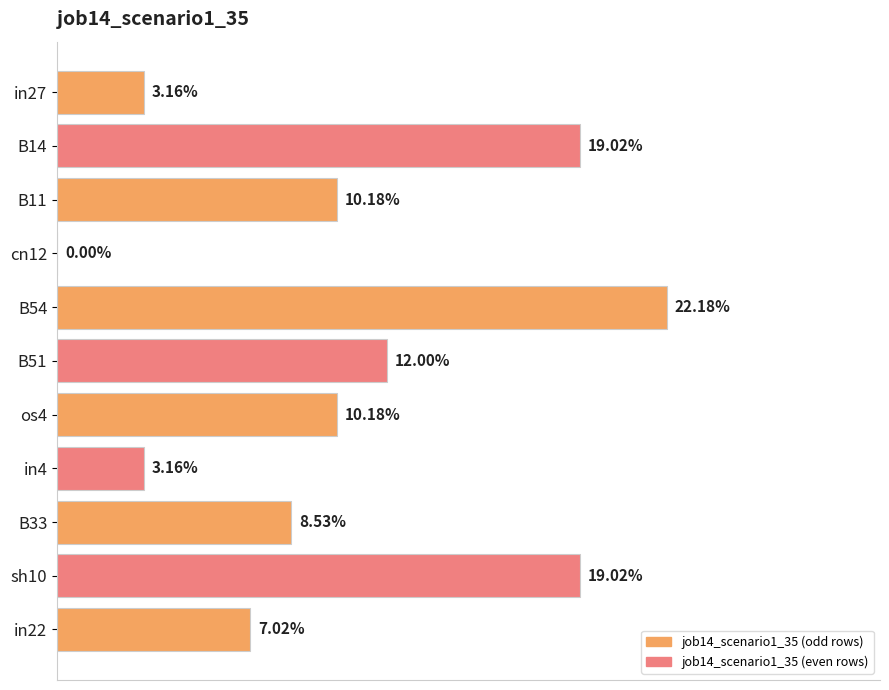

Are the bars horizontal?

Yes